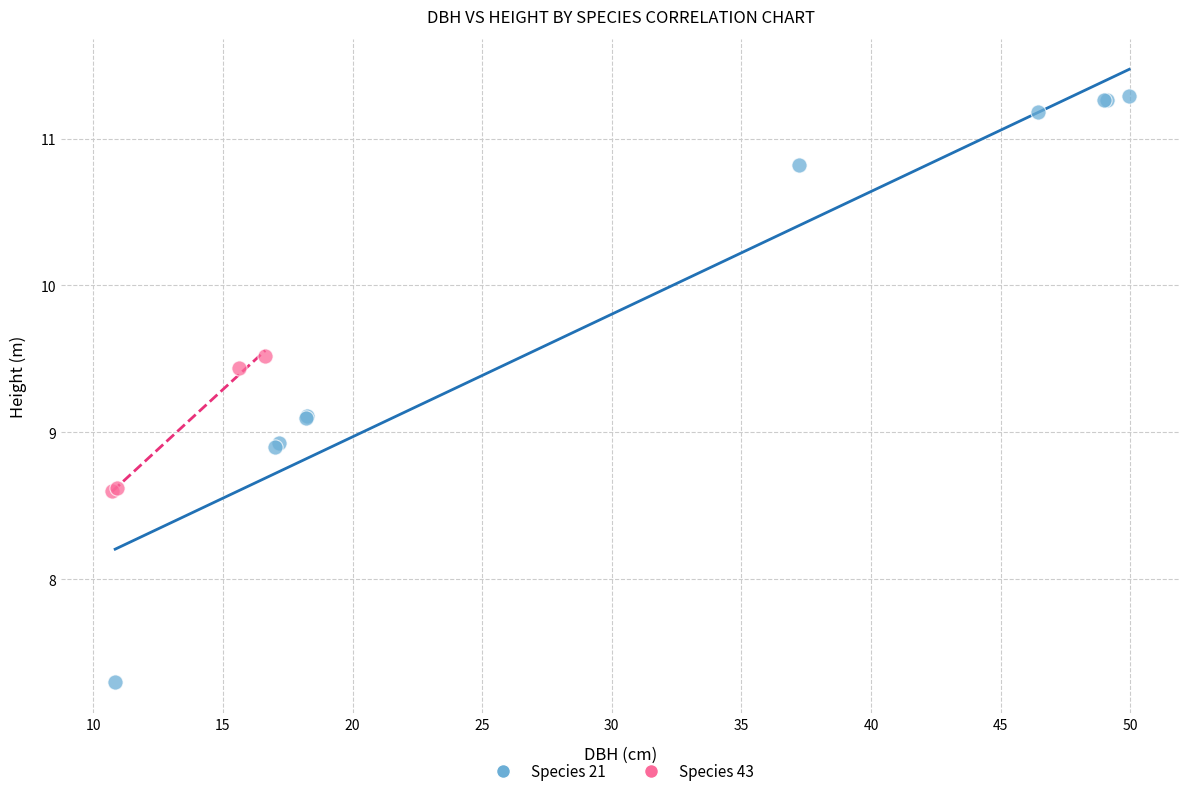

Which series reaches the minimum Y coordinate?

Species 21